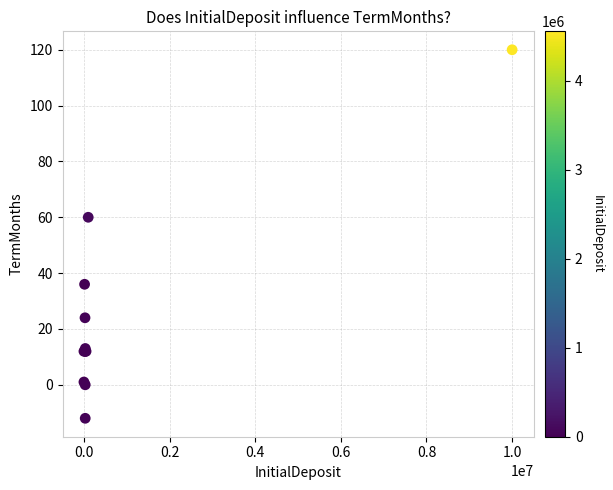

What Y value in the scatter plot is closest to 54?

60